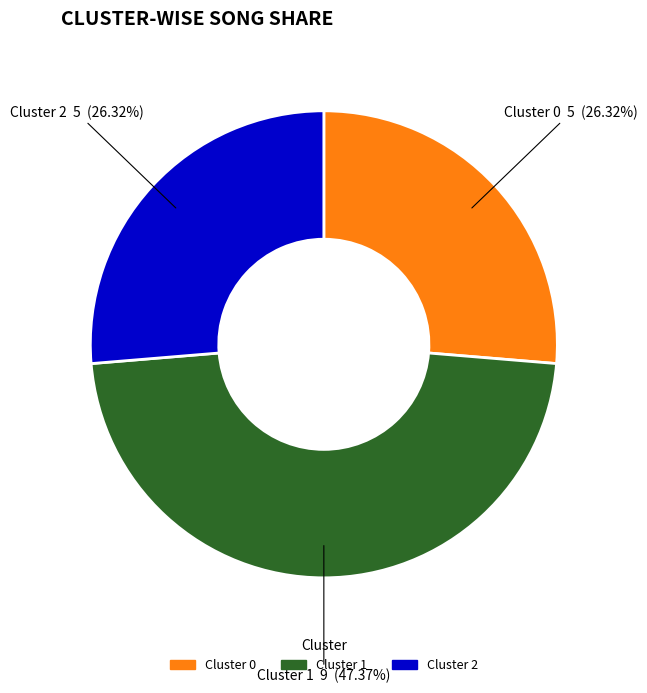

What is the ratio of the value at Cluster 1 to the value at Cluster 0?

1.8